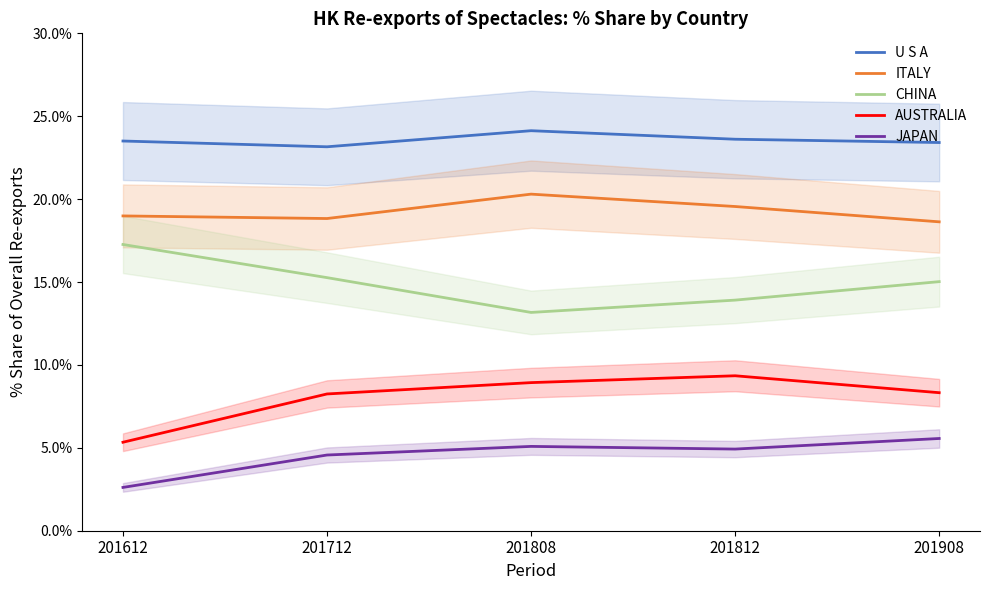

The value of CHINA at 201712 is 20.1. True or false?

False